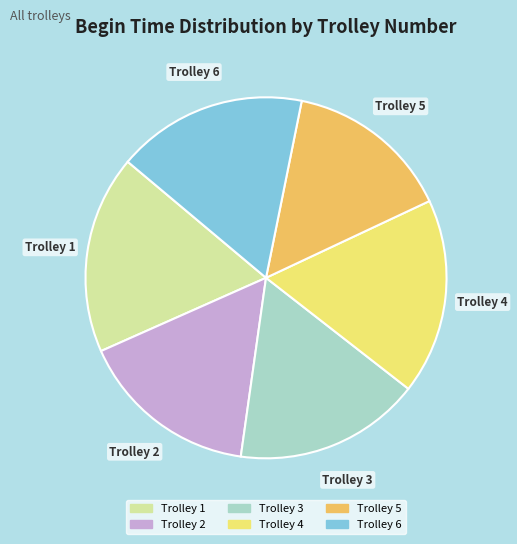

Which slice is the smallest?

Trolley 5